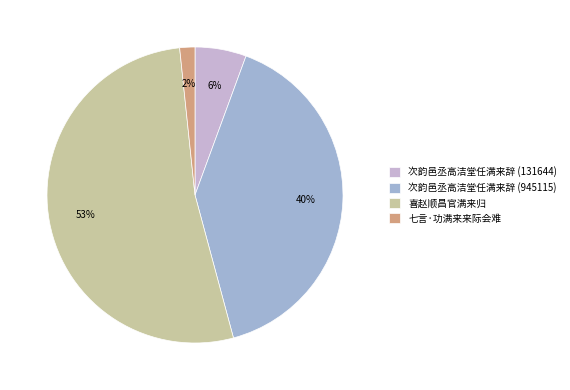

Between 喜赵顺昌官满来归 and 次韵邑丞高洁堂任满来辞 (131644), which is larger?

喜赵顺昌官满来归